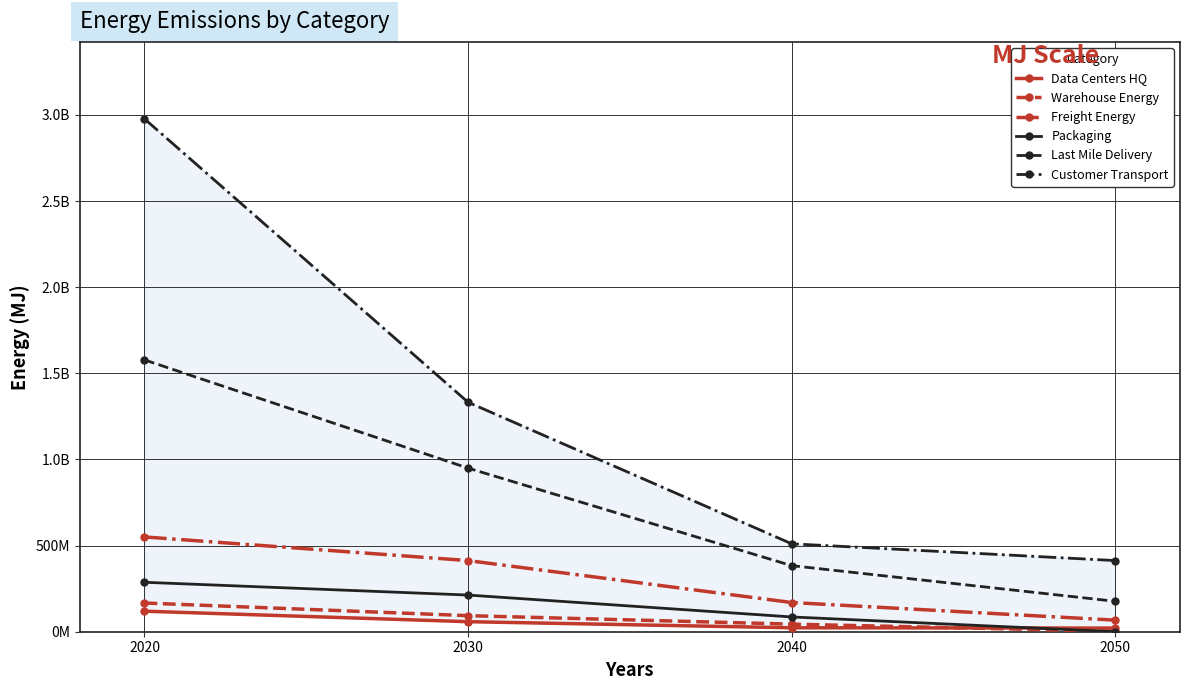

At which label does Data Centers HQ reach its peak?

2020